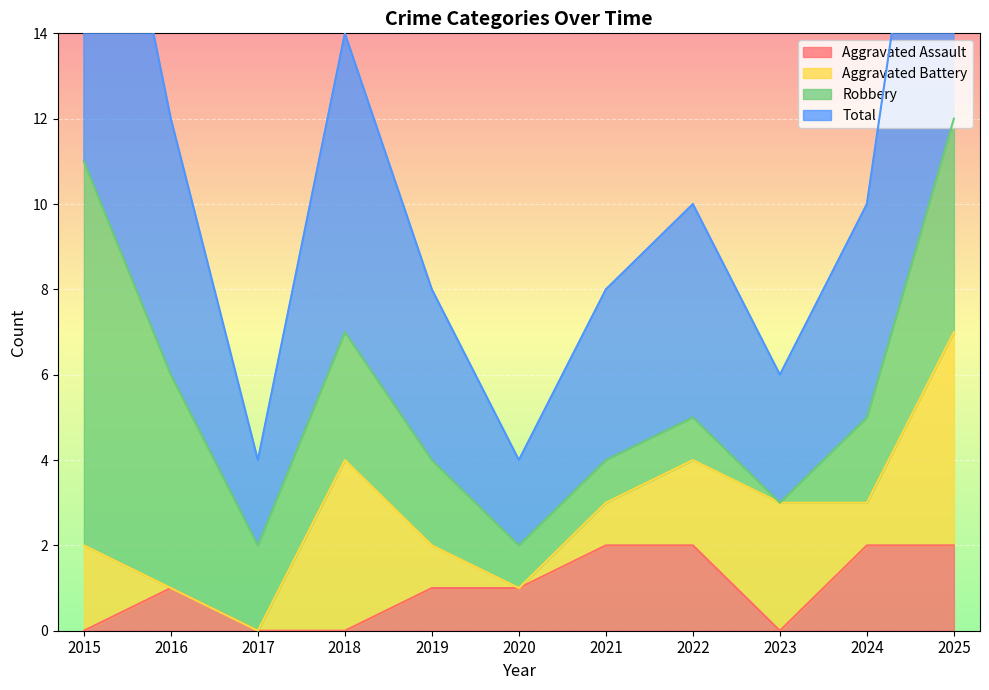

Is it true that Aggravated Assault equals 0 at 2018?

True